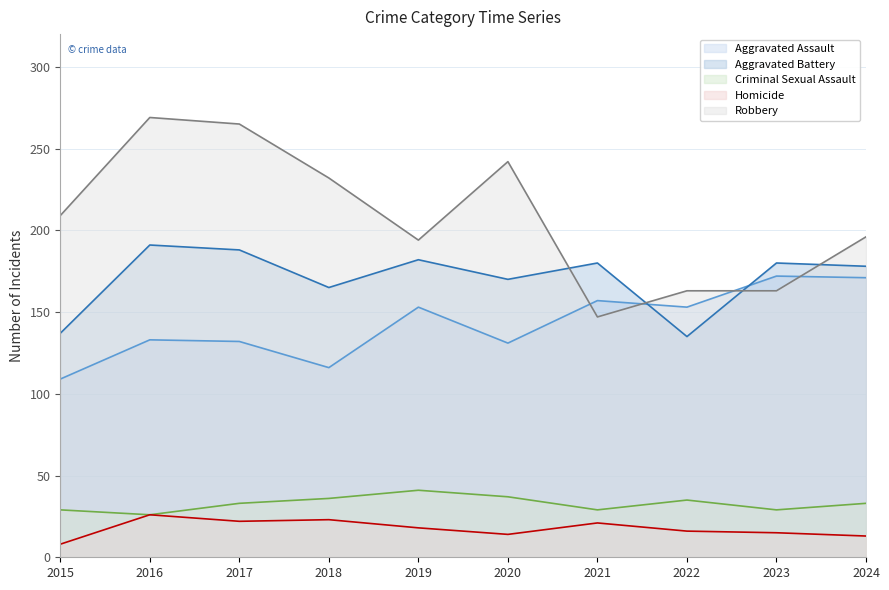

Reading right to left, list all the values displayed in this chart.

Aggravated Assault: 171	172	153	157	131	153	116	132	133	109
Aggravated Battery: 178	180	135	180	170	182	165	188	191	137
Criminal Sexual Assault: 33	29	35	29	37	41	36	33	26	29
Homicide: 13	15	16	21	14	18	23	22	26	8
Robbery: 196	163	163	147	242	194	232	265	269	209